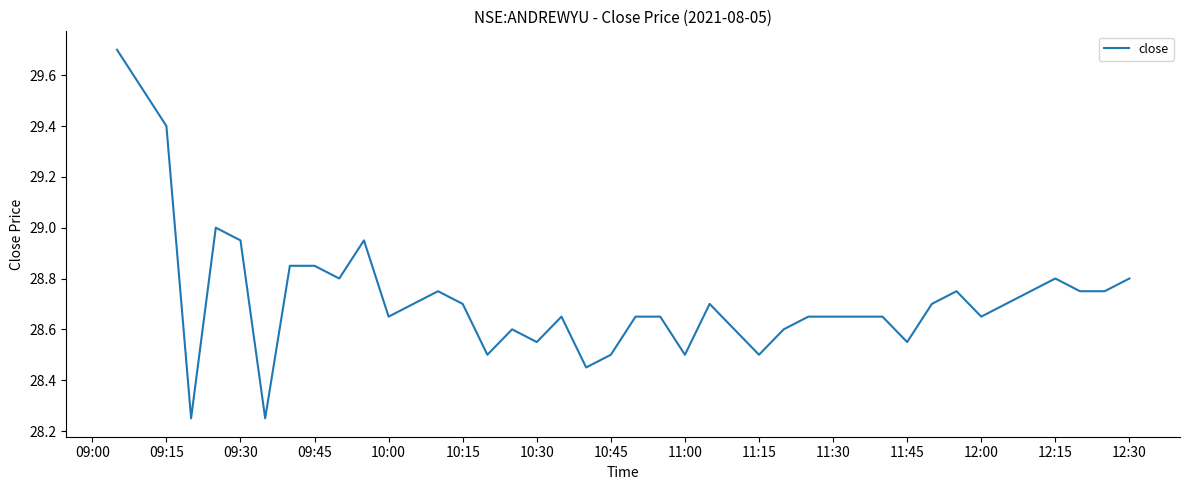

Does the chart have visible grid lines?

No